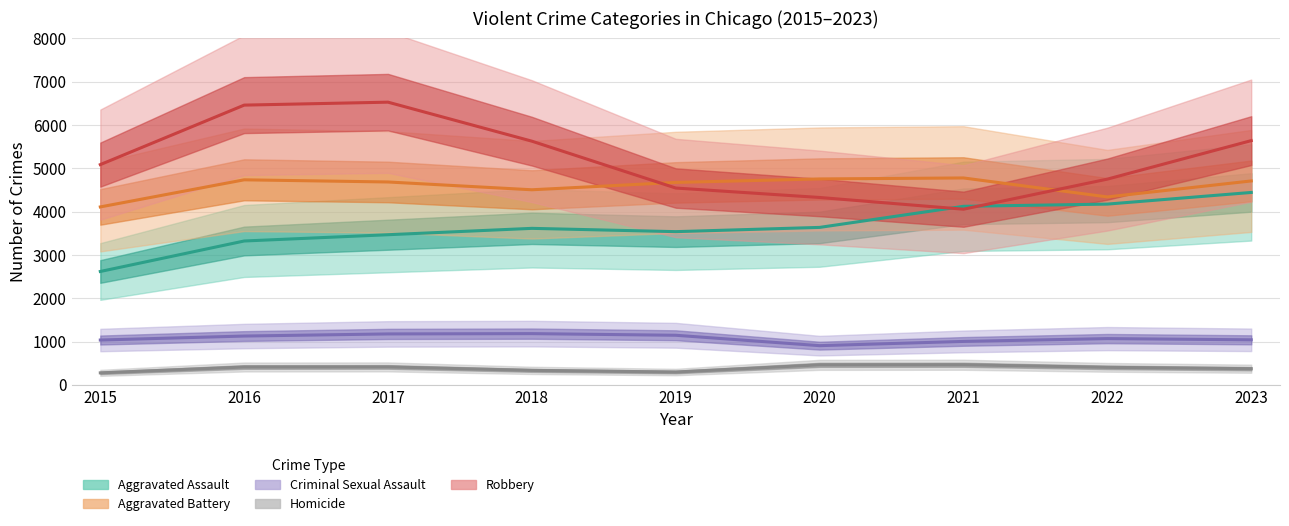

What is the value of the Robbery point at the 4th from the left?

5628